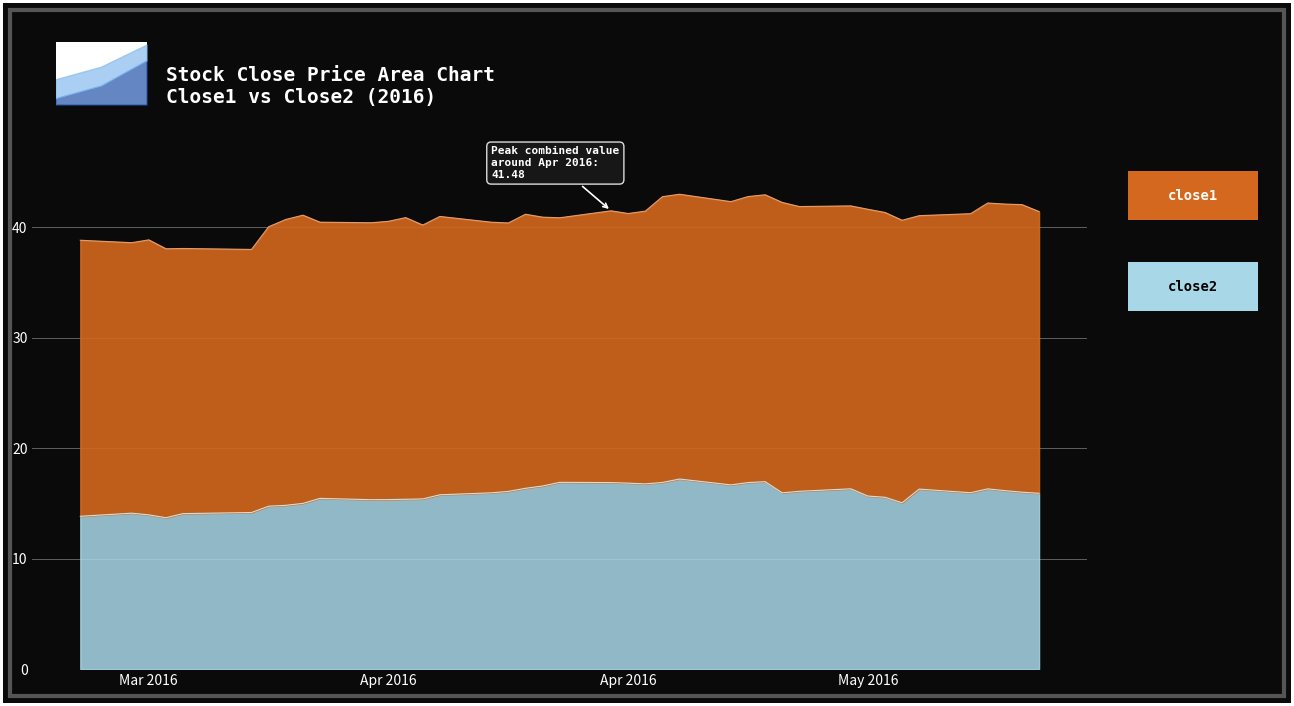

Read the value at May 2016.

15.7